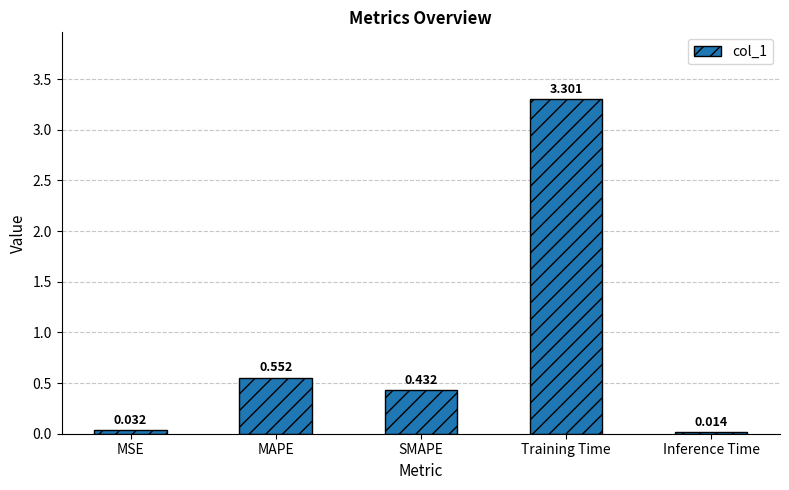

At which label is the value closest to 1?

MAPE